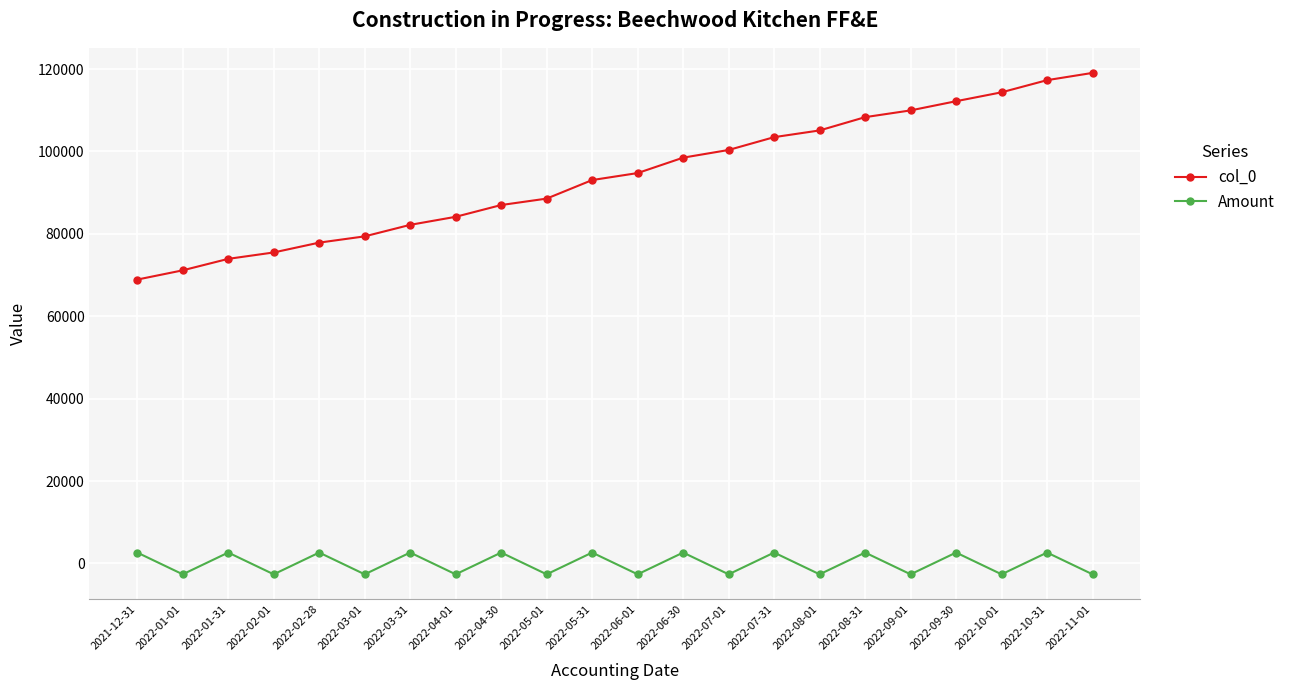

At which category is the sum across all series the highest?

2022-10-31